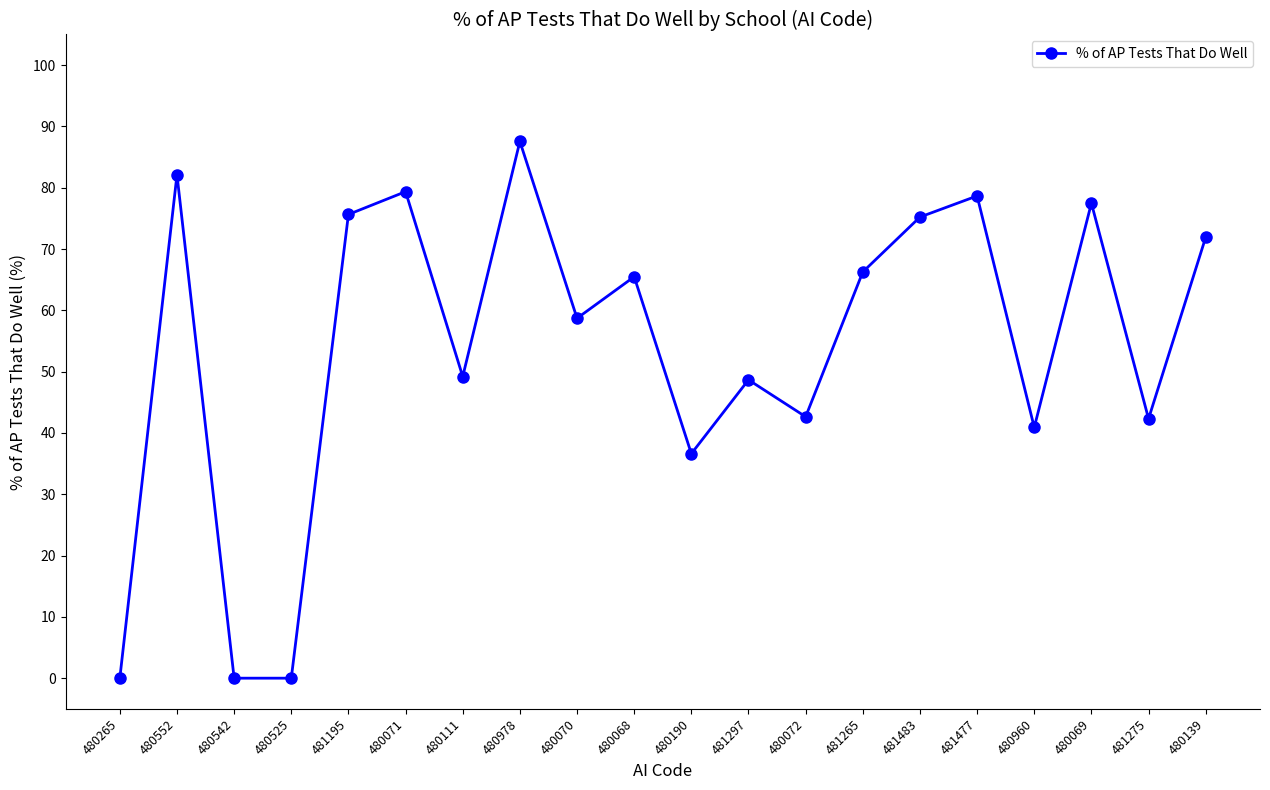

How many interior local peaks (higher than both neighbors) does the data have?

7